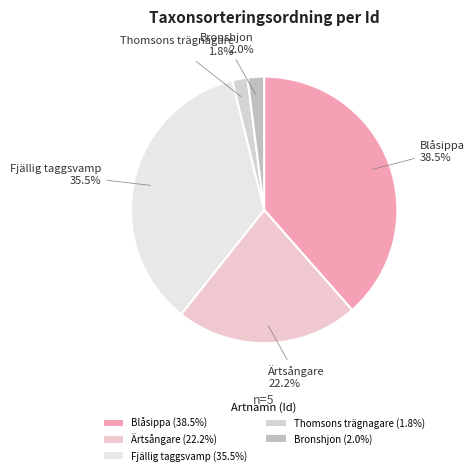

Count the number of slices in the pie.

5